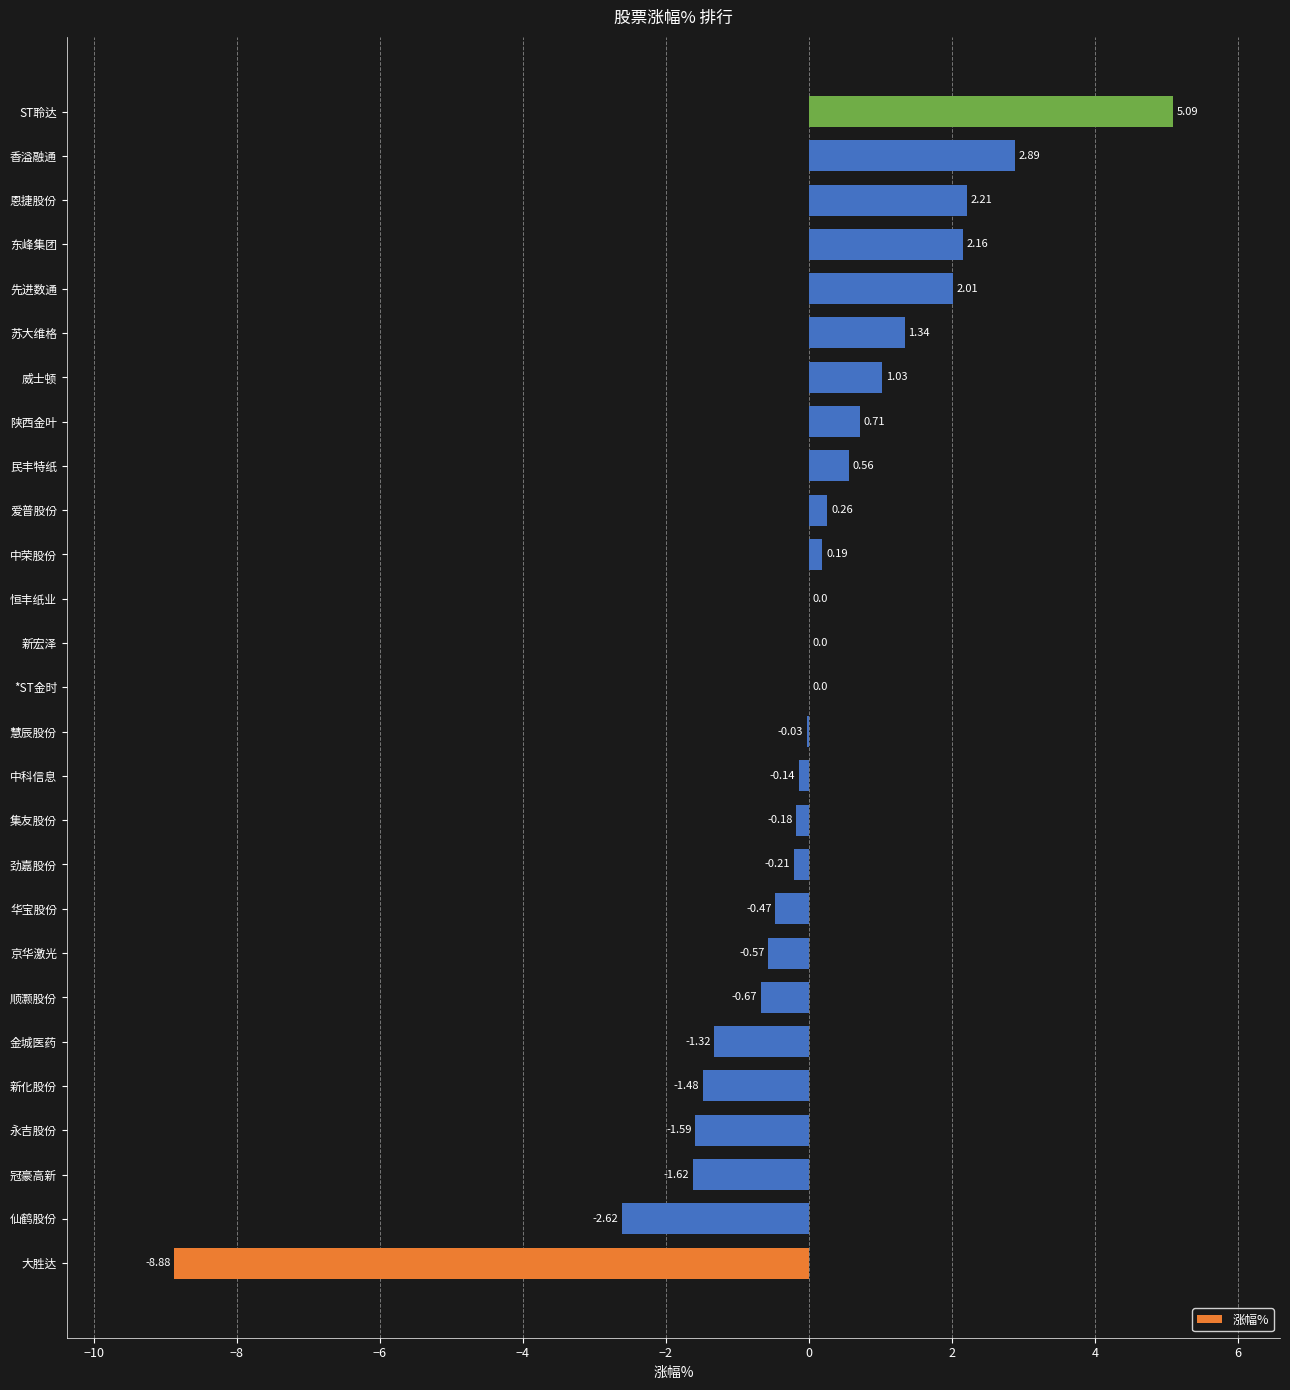

Between 华宝股份 and 香溢融通, which is larger?

香溢融通